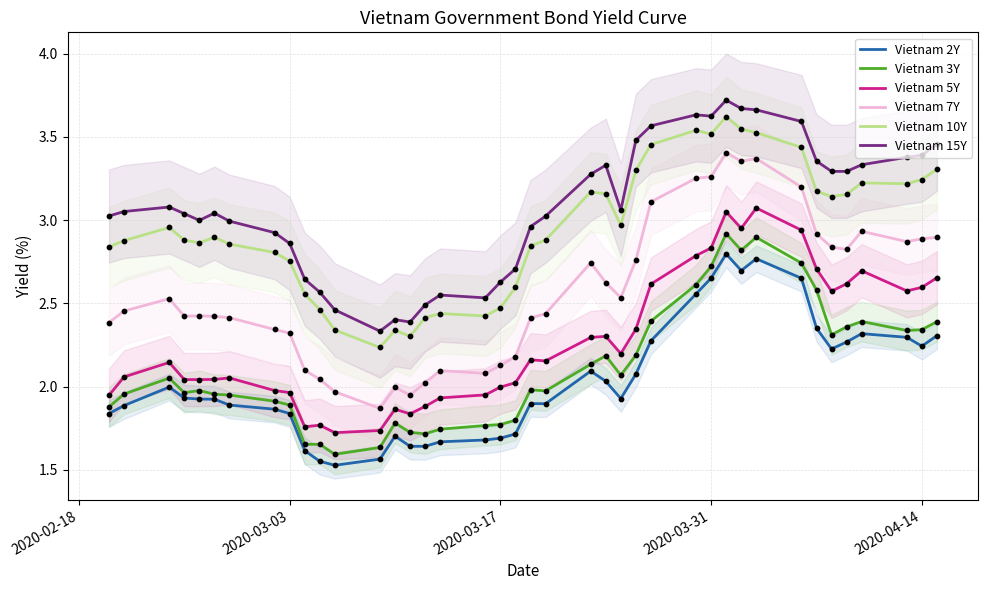

True or false: Vietnam 5Y and Vietnam 3Y intersect in this chart.

False